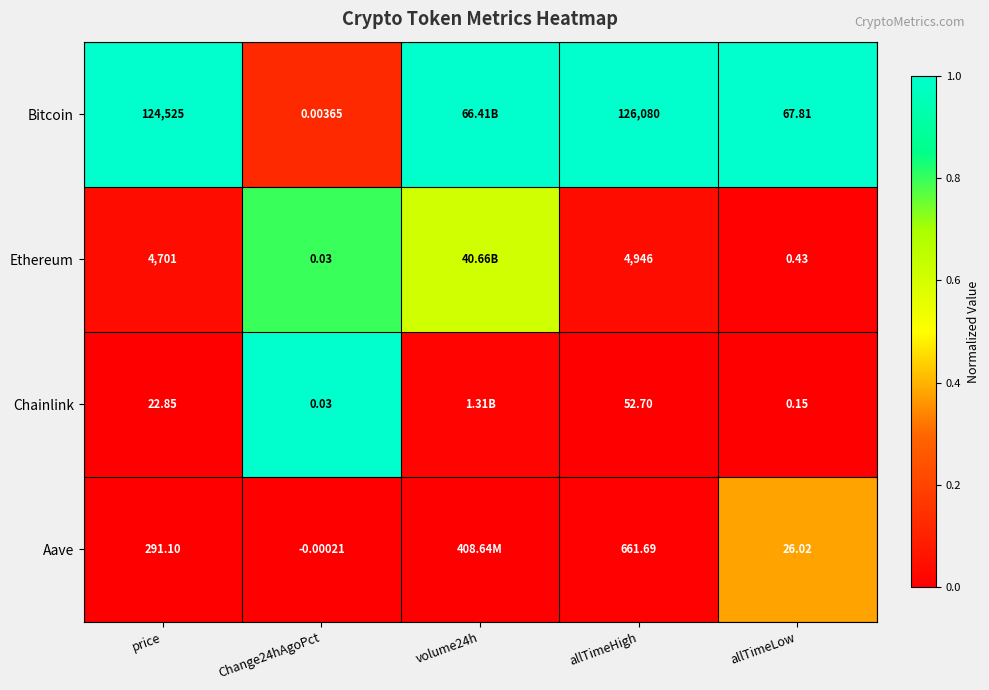

Is the value of Aave at price greater than the value of Bitcoin at Change24hAgoPct?

Yes